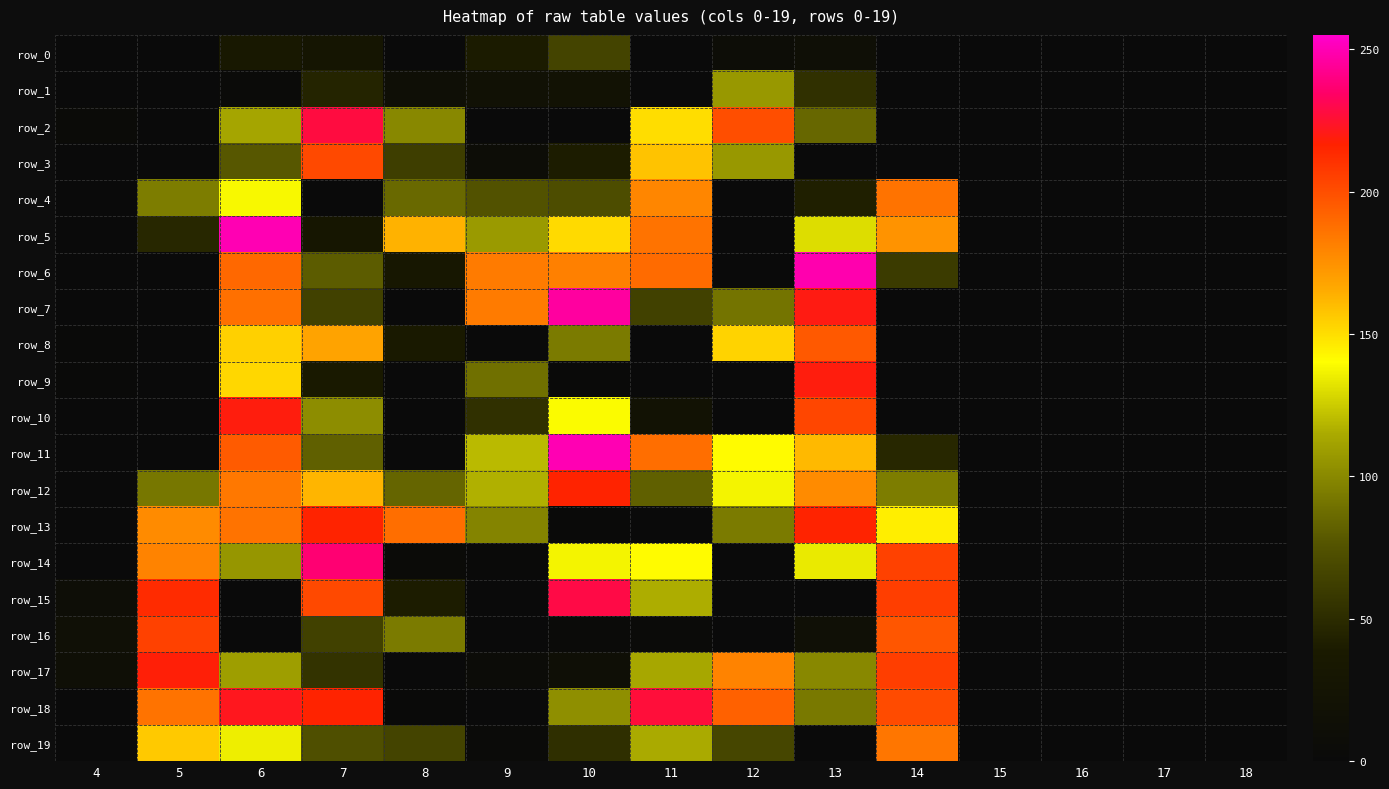

Rank the categories by row_16 value from highest to lowest.

5, 14, 8, 7, 4, 13, 10, 11, 6, 9, 12, 15, 16, 17, 18